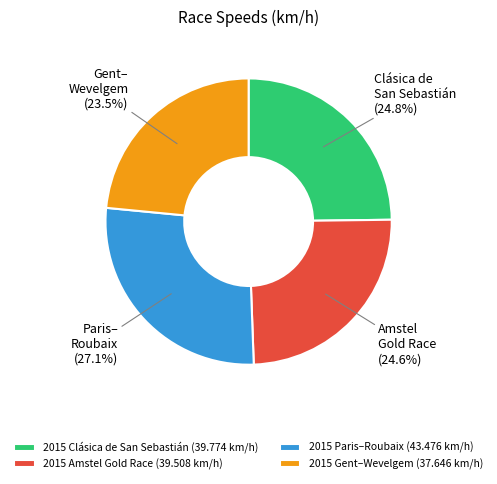

Between 2015 Clásica de San Sebastián and 2015 Gent–Wevelgem, which is larger?

2015 Clásica de San Sebastián